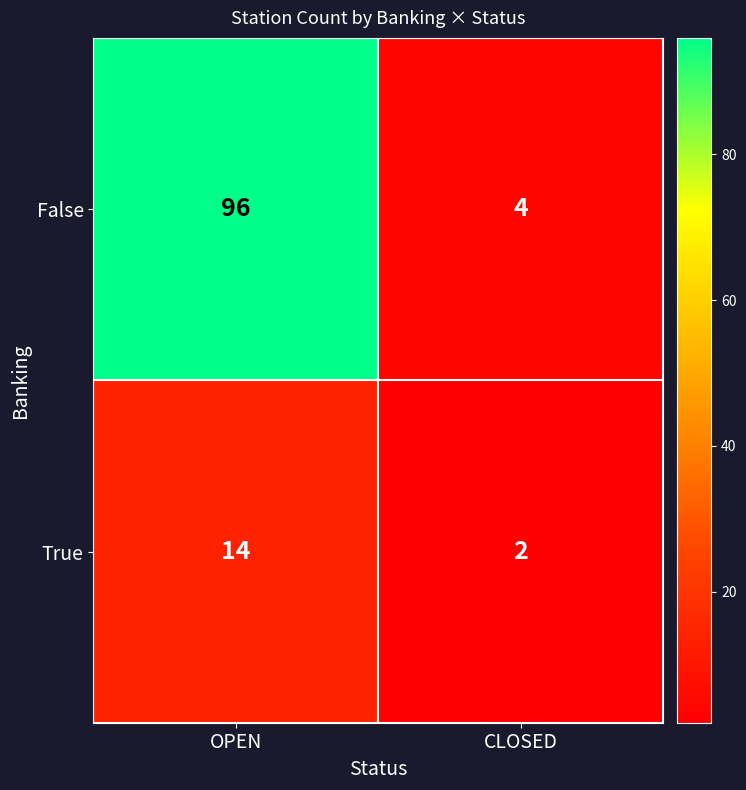

What is the difference between the maximum and minimum values in the True series?

12